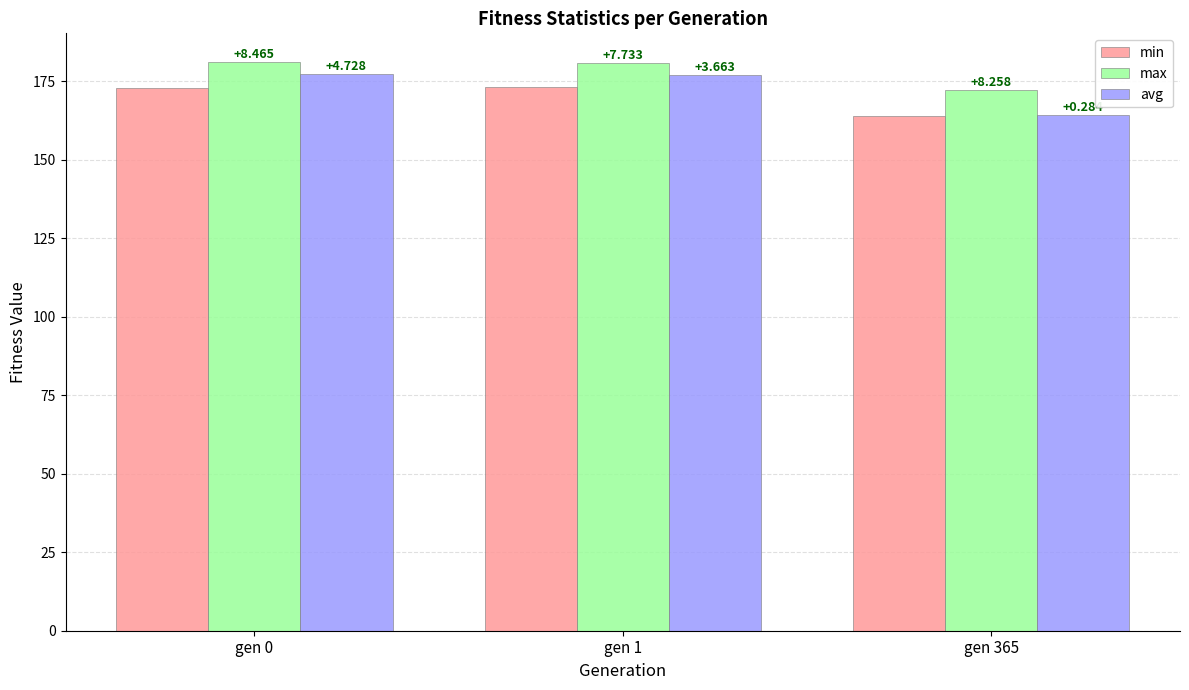

Between gen 365 and gen 1, which is larger?

gen 1